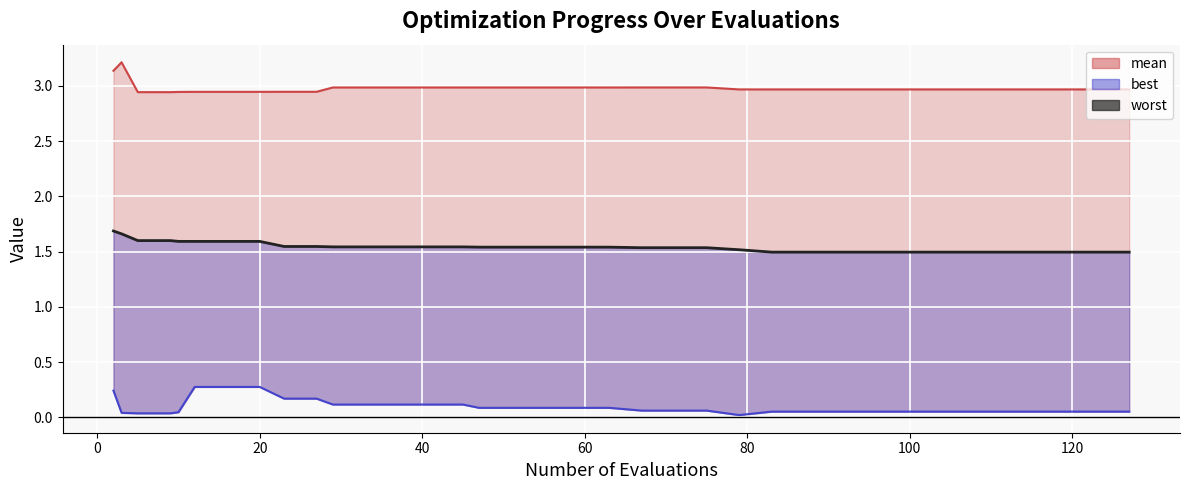

Which has a higher value, 89 or 3?

3